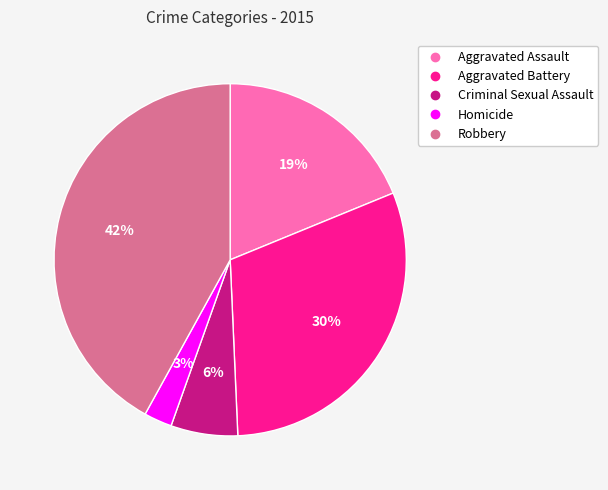

Rank the categories by value from highest to lowest.

Robbery, Aggravated Battery, Aggravated Assault, Criminal Sexual Assault, Homicide